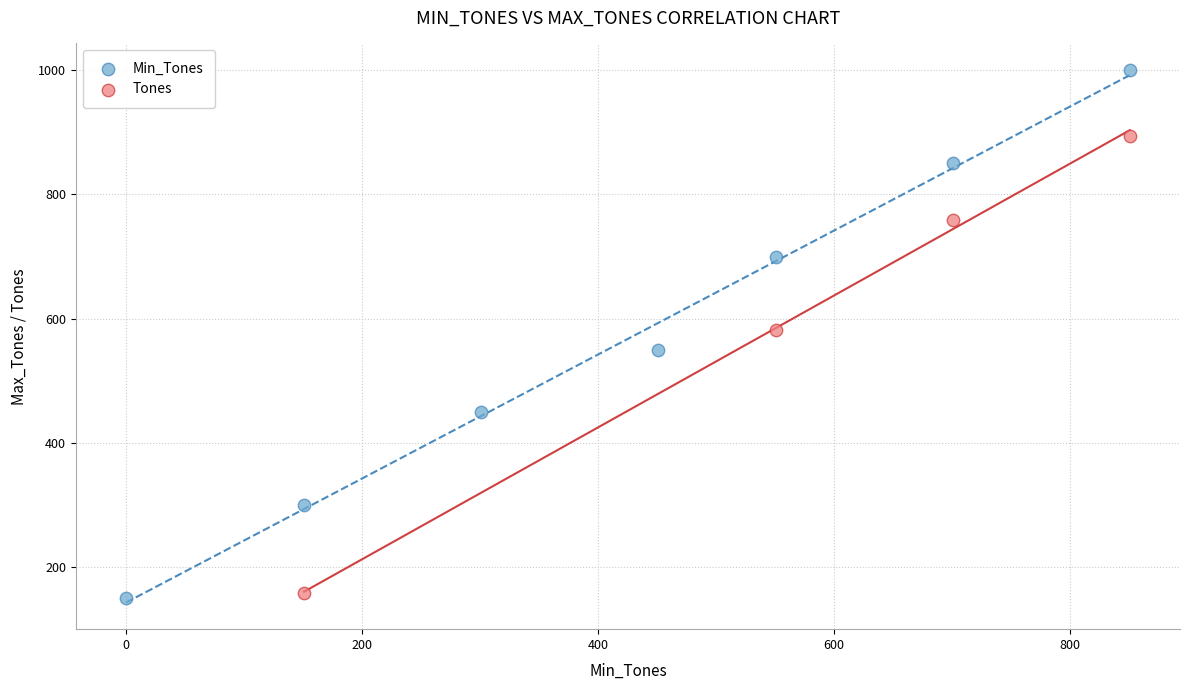

Which series reaches the maximum Y coordinate?

Min_Tones